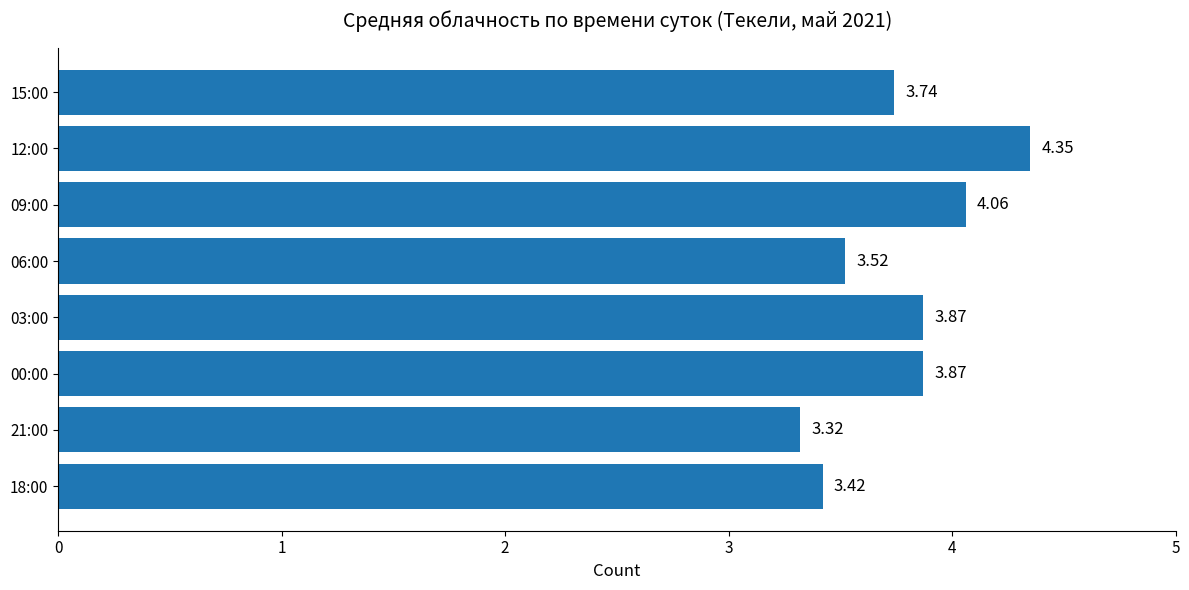

Which category has the highest value across all series?

12:00